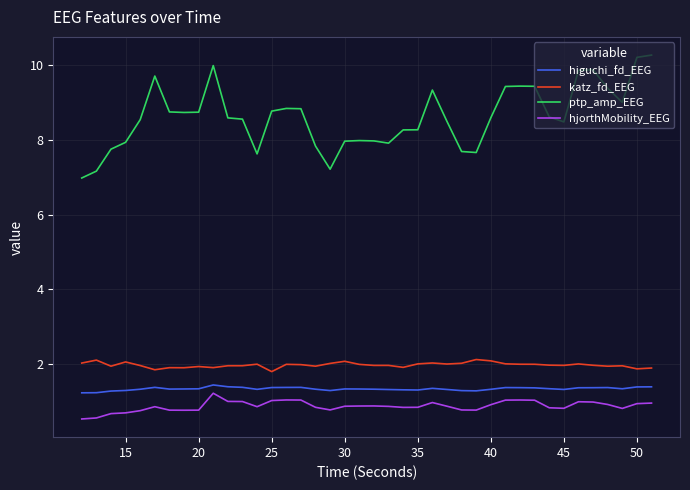

Does the chart have visible grid lines?

Yes